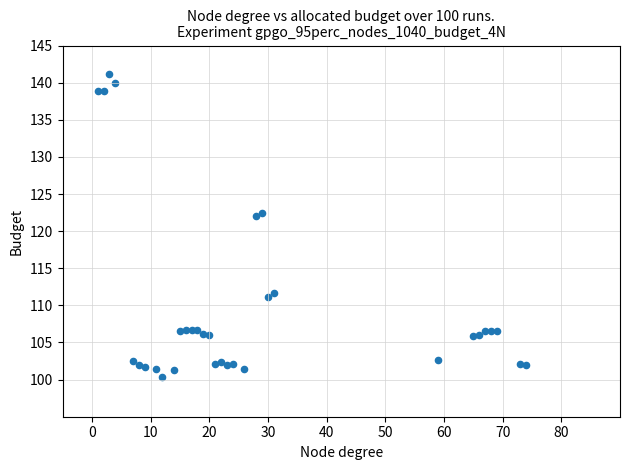

What is the range of X values (max minus min)?

73.0